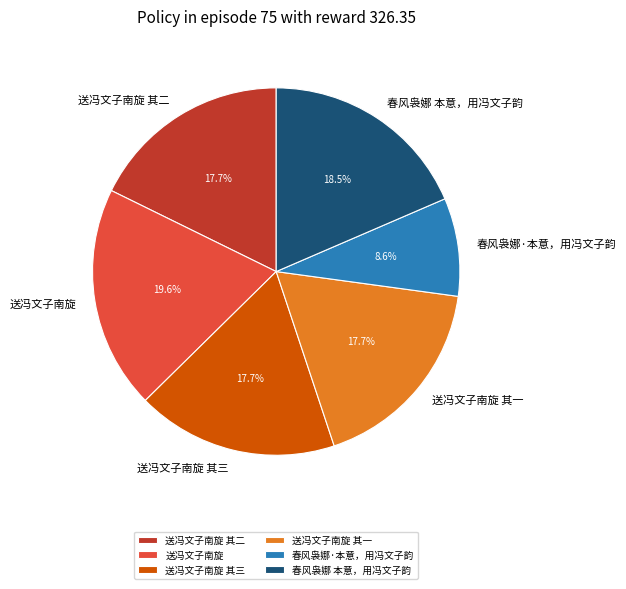

What is the largest slice in the pie chart?

送冯文子南旋